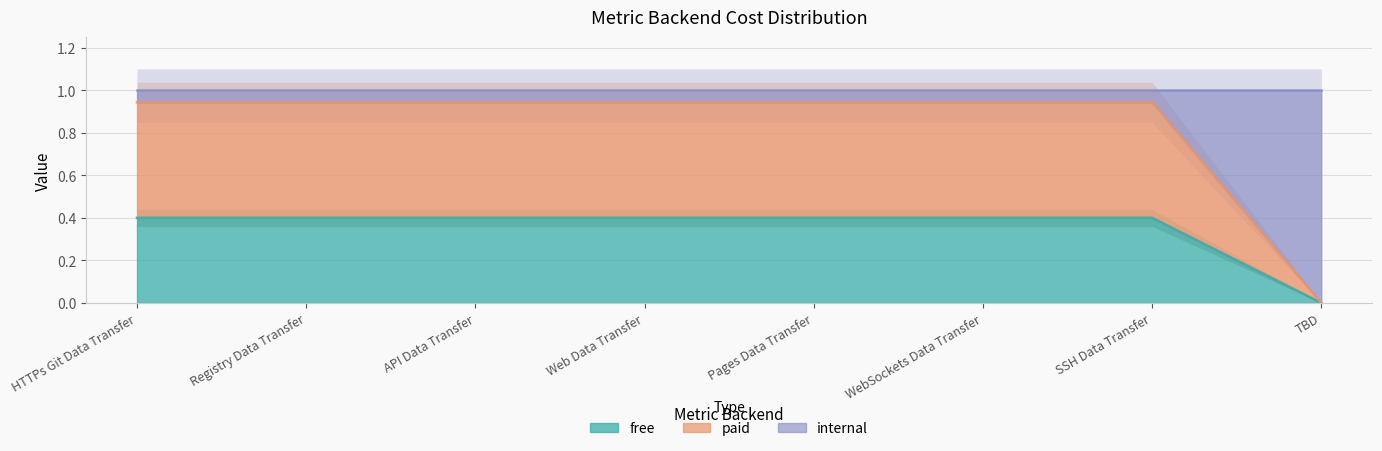

What is the label of the 8th point from the right?

HTTPs Git Data Transfer